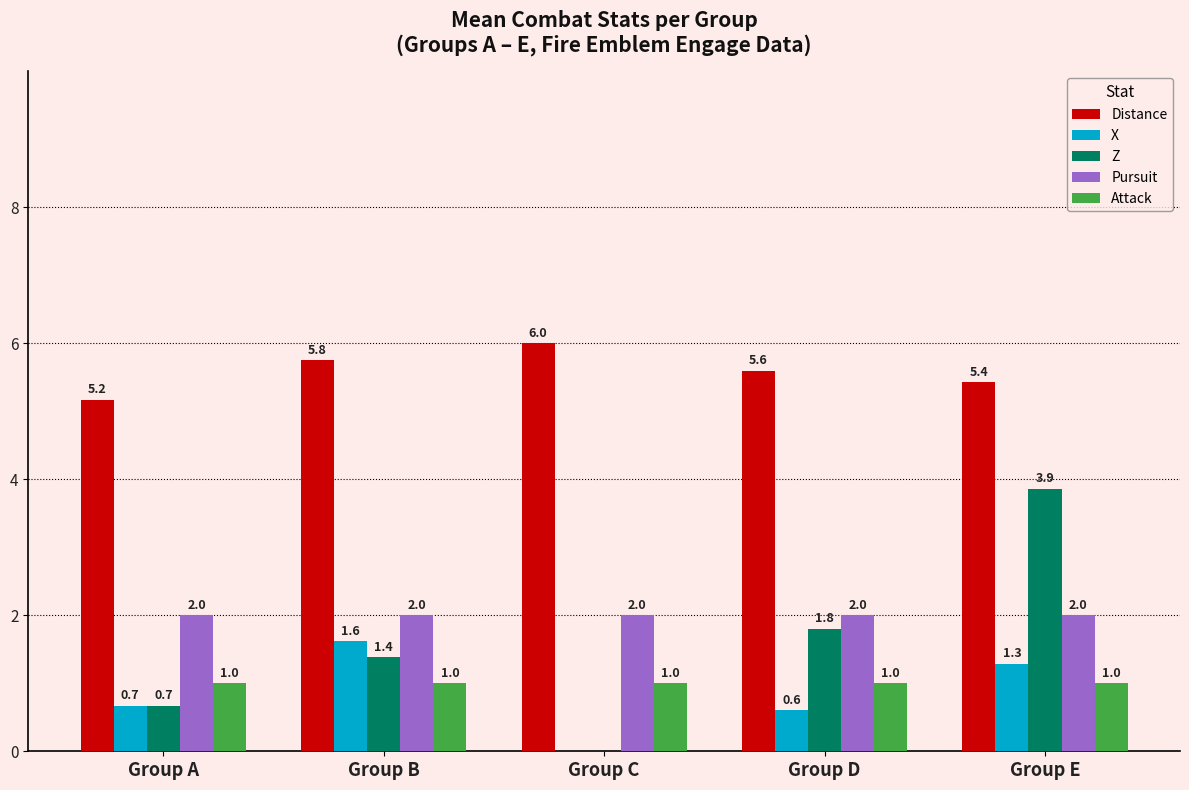

Is it true that Z equals 0.0 at Group C?

True